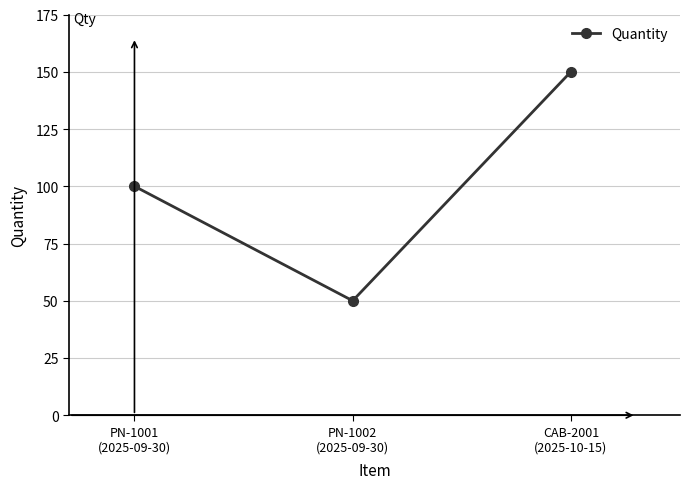

Rank the categories by value from lowest to highest.

PN-1002
(2025-09-30), PN-1001
(2025-09-30), CAB-2001
(2025-10-15)